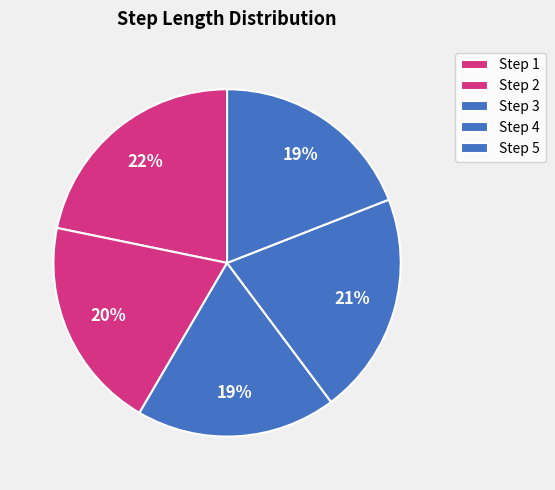

How many slices are in this pie chart?

5